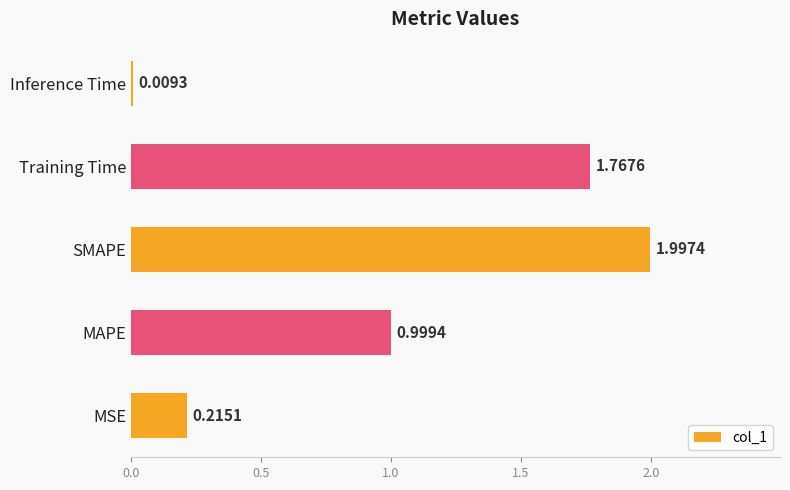

Rank the categories by value from highest to lowest.

SMAPE, Training Time, MAPE, MSE, Inference Time